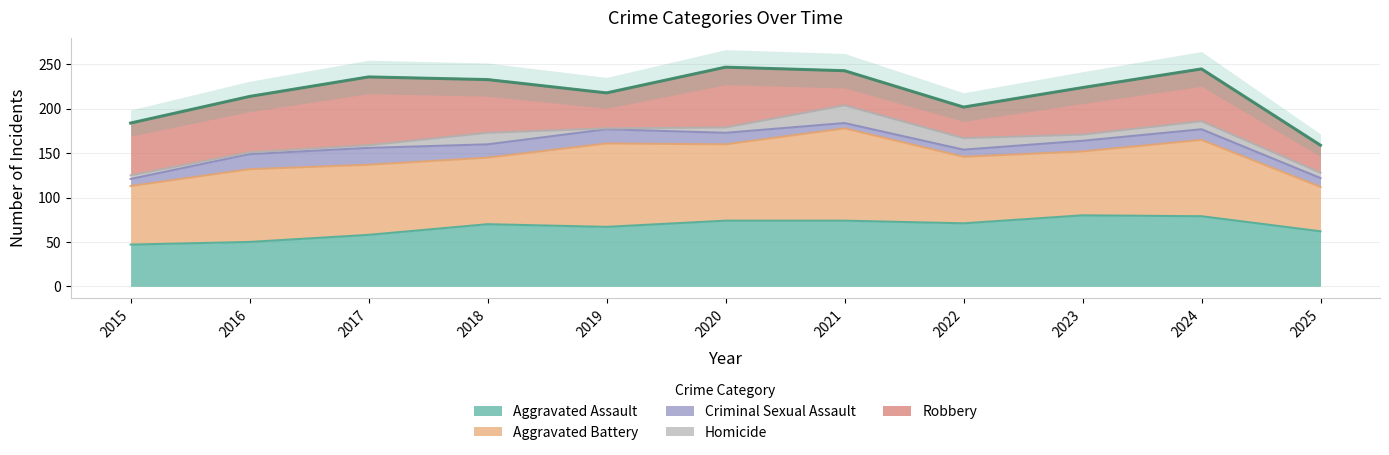

Is it true that Criminal Sexual Assault equals 15 at 2018?

True